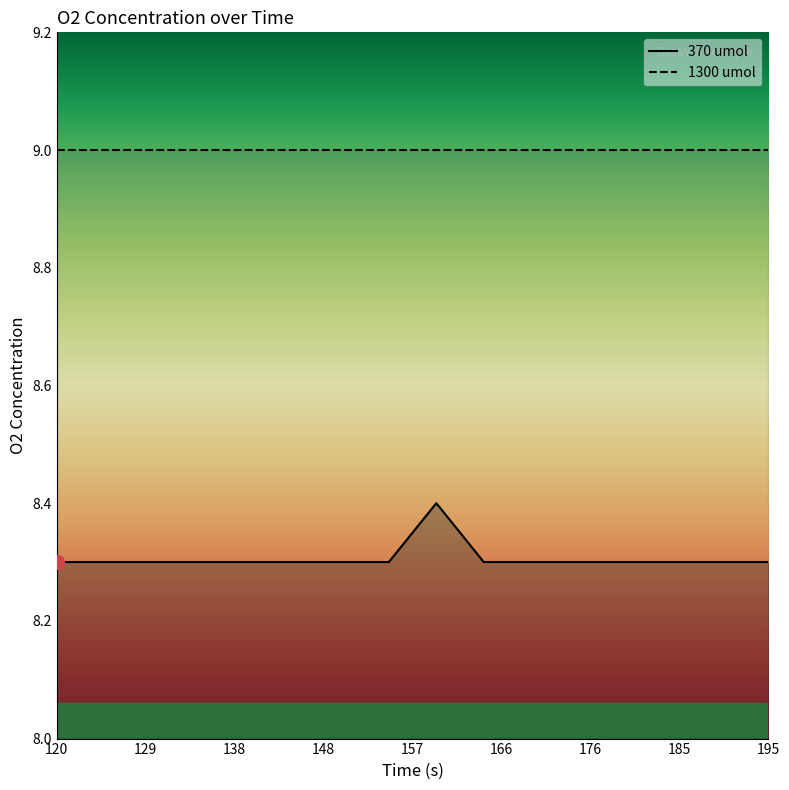

Where is the data nearest to the value 8?

120